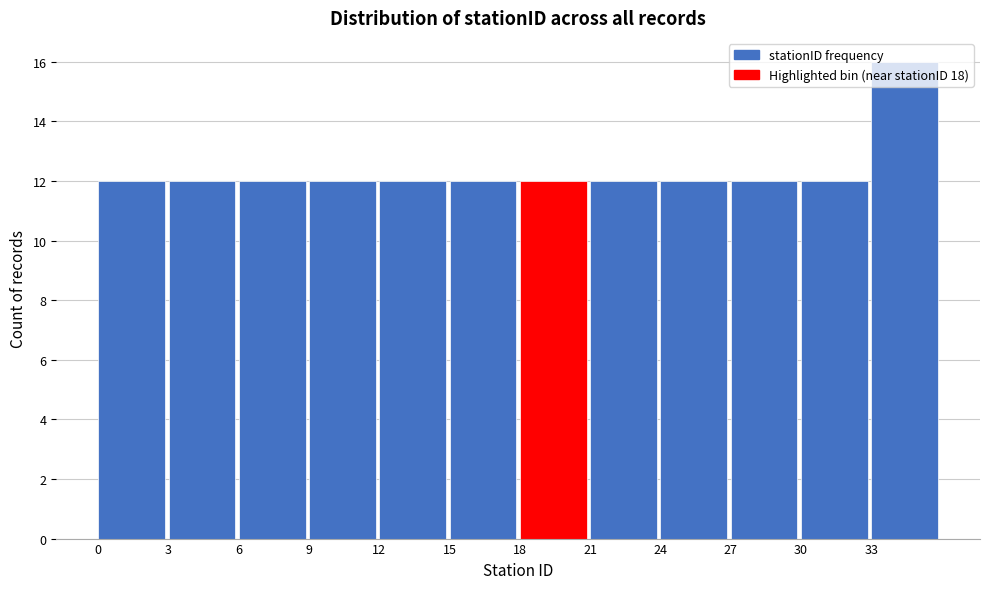

Reading left to right, list every bar in this chart as the range it spans on the x-axis followed by its height. The values are not printed on the chart, so give them approximately, as read against the axis.

0 to 3: 12
3 to 6: 12
6 to 9: 12
9 to 12: 12
12 to 15: 12
15 to 18: 12
18 to 21: 12
21 to 24: 12
24 to 27: 12
27 to 30: 12
30 to 33: 12
33 to 36: 16